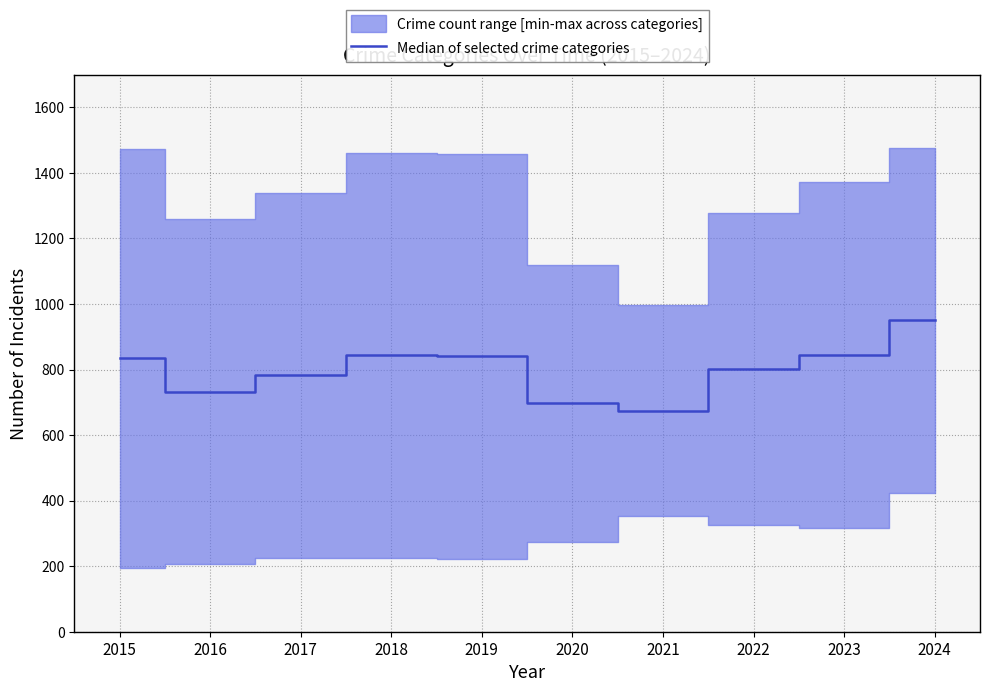

Is it true that the value at 2021 is 912.5?

False